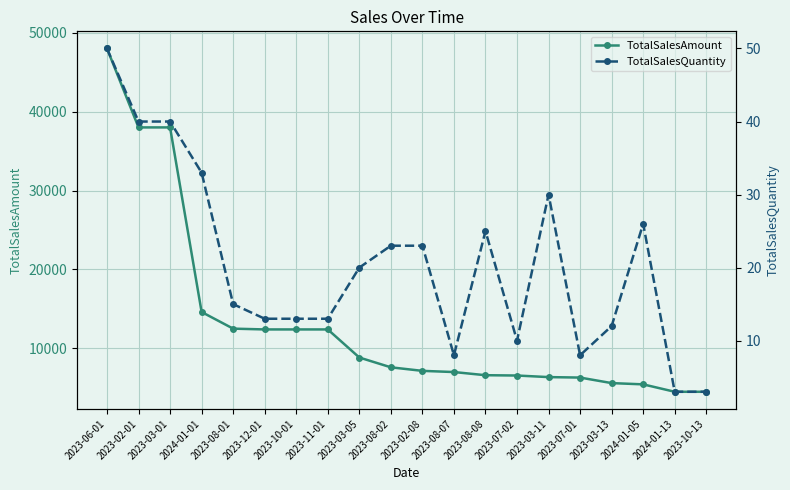

How many interior local peaks does the TotalSalesQuantity series have?

3